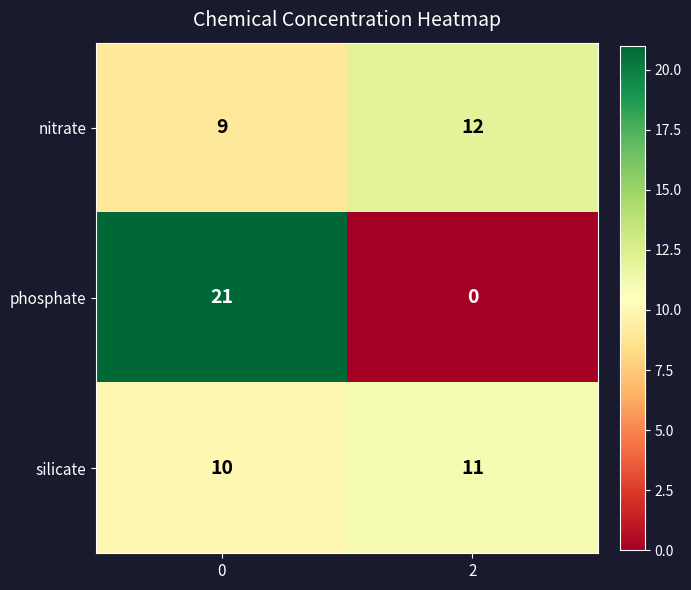

At how many categories does at least one series exceed 19?

1